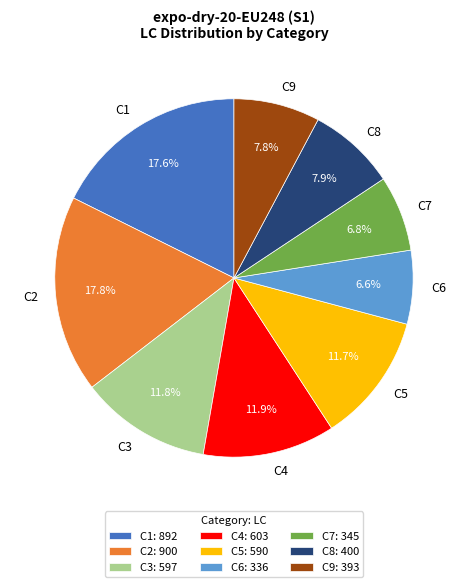

What is the ratio of the value at C8 to the value at C5?

0.7